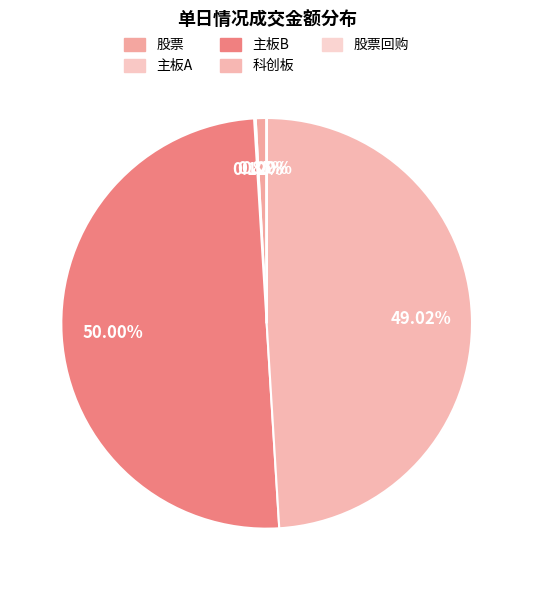

Which category has the smallest portion of the pie?

股票回购